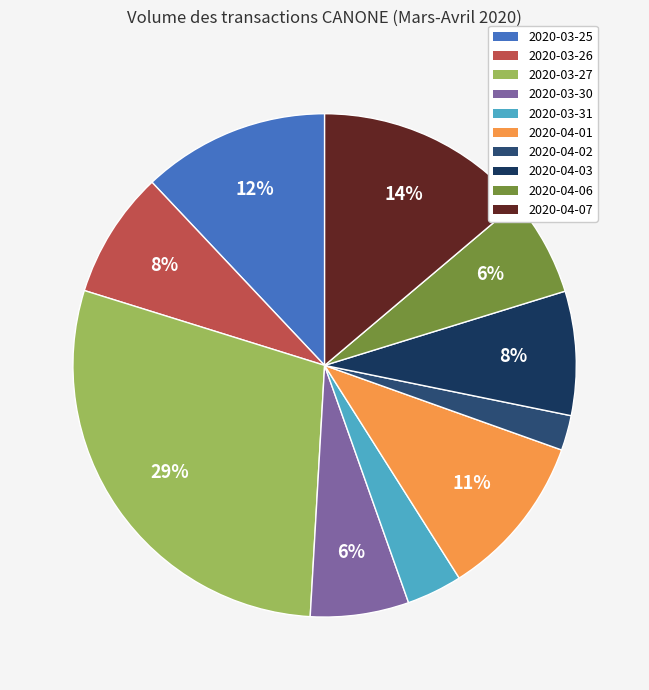

Is the sum of 2020-03-30 and 2020-03-31 greater than half?

No